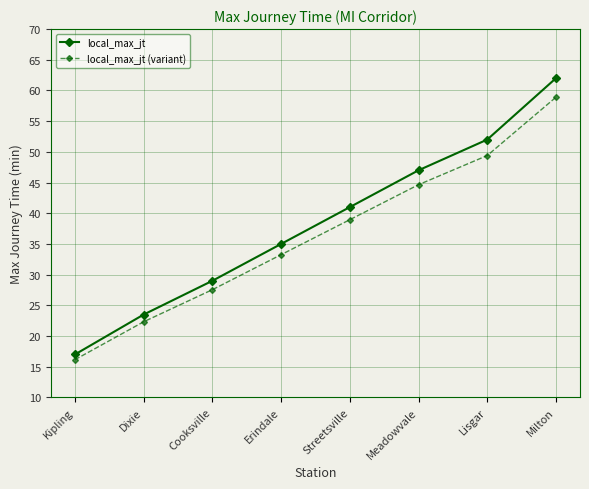

How many data points does each series have?

8